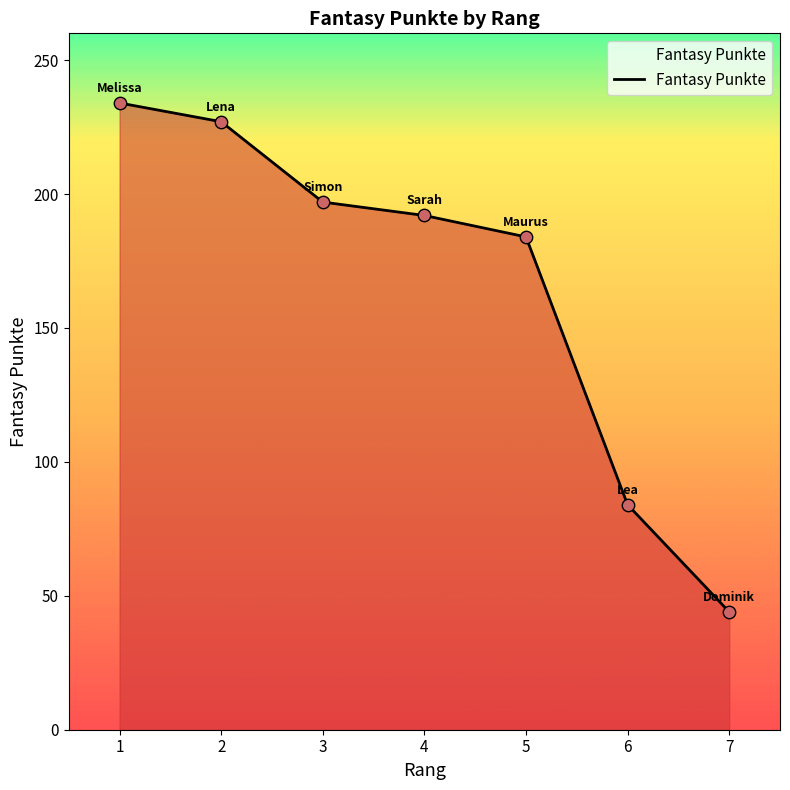

Between 4 and 2, which is larger?

2